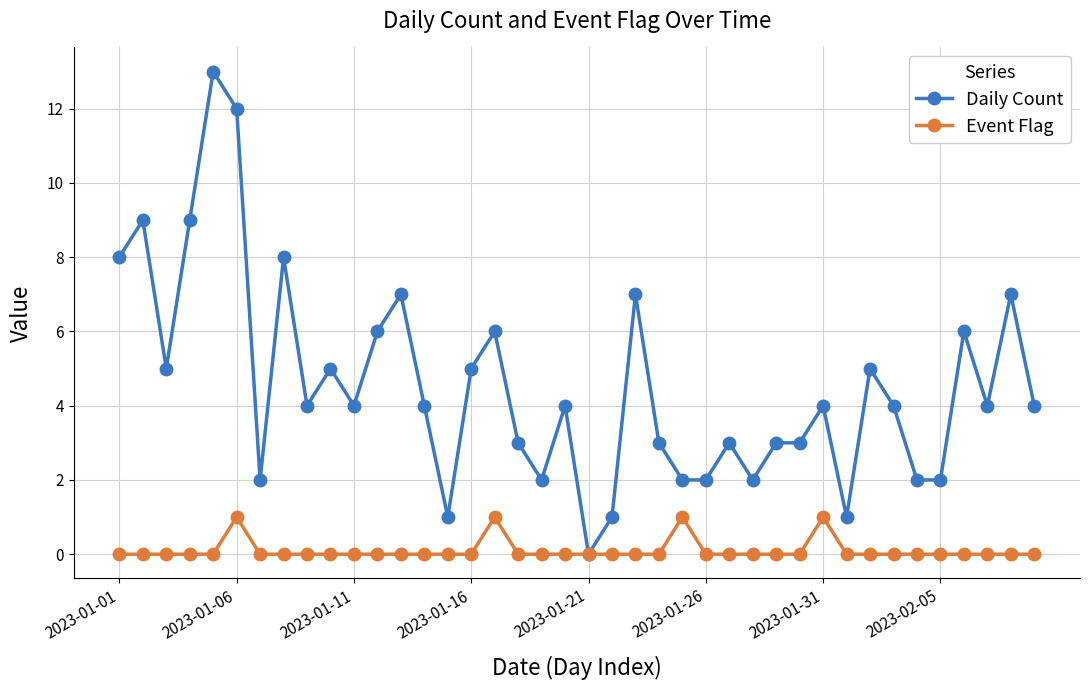

Which series has the largest total across all categories?

Daily Count